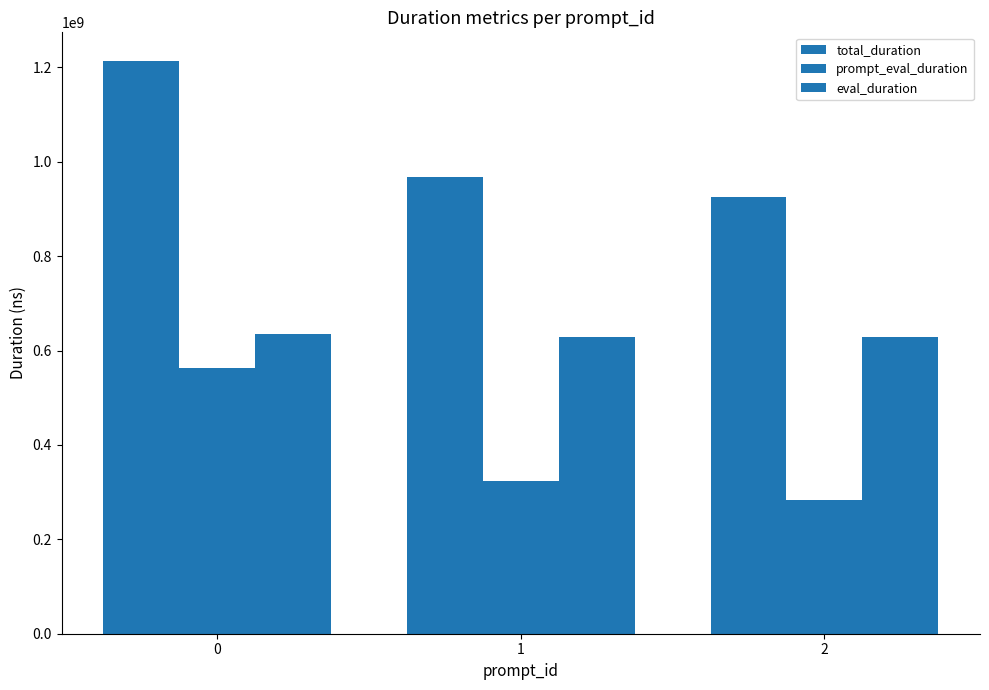

At which category does the chart reach its minimum across all series?

2